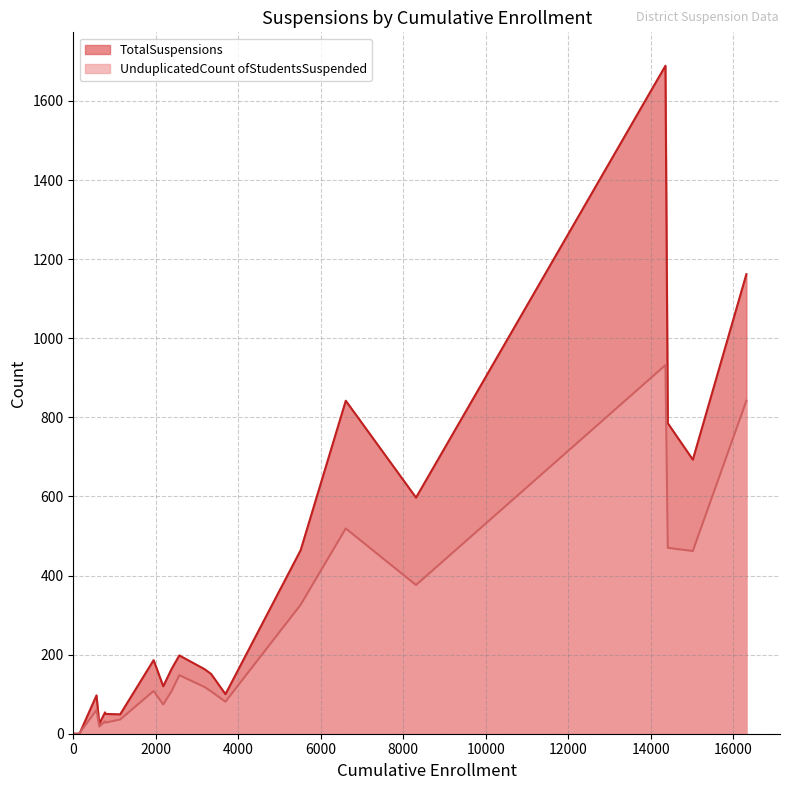

What are all the series names shown in the legend?

TotalSuspensions, UnduplicatedCount ofStudentsSuspended